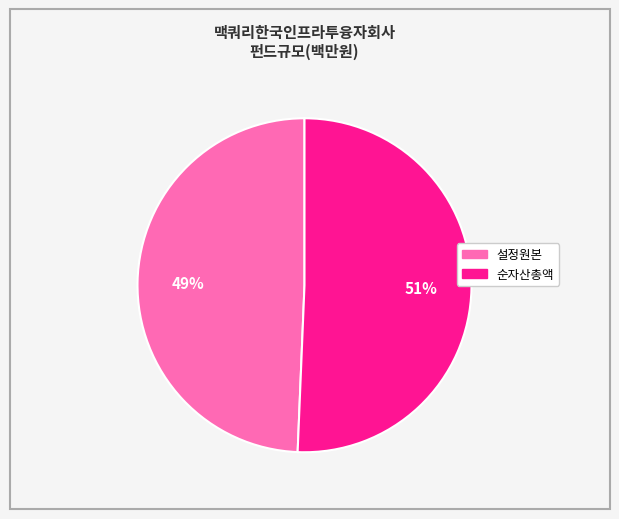

Between 순자산총액 and 설정원본, which is larger?

순자산총액